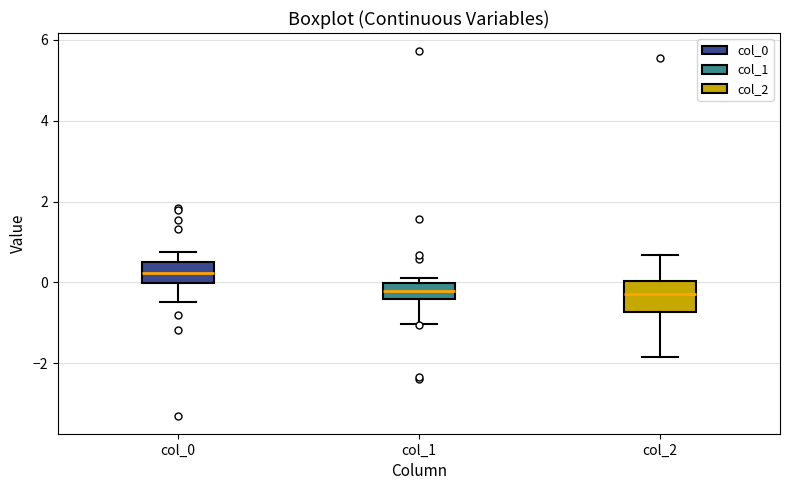

Comparing the boxes themselves (not the whiskers), which one is the tallest?

col_2